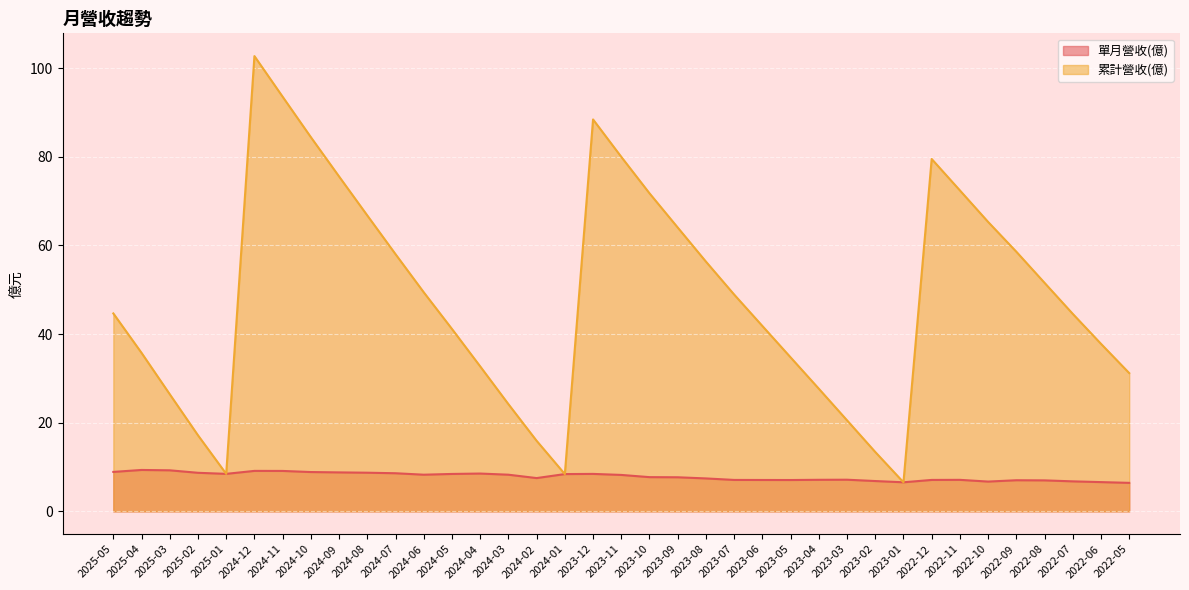

What is the approximate value of 累計營收(億) at 2024-05?

41.1